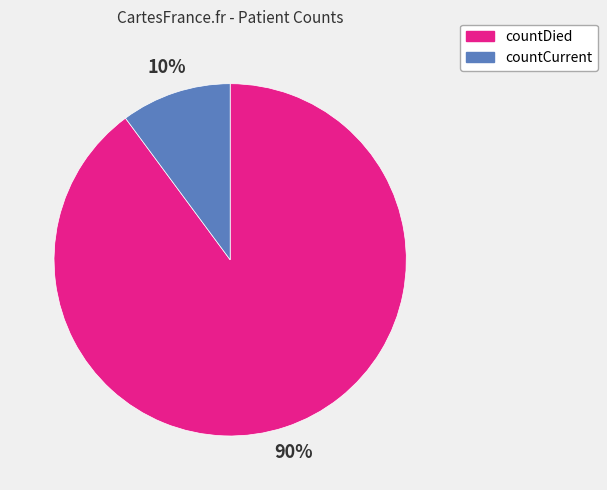

Do countDied and countCurrent together represent more than half of the pie?

Yes